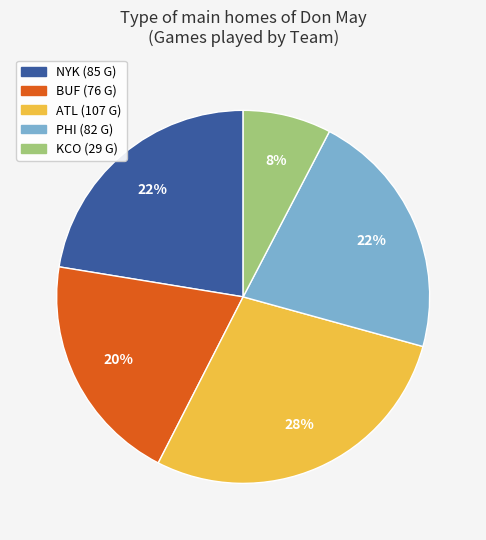

Count the number of slices in the pie.

5